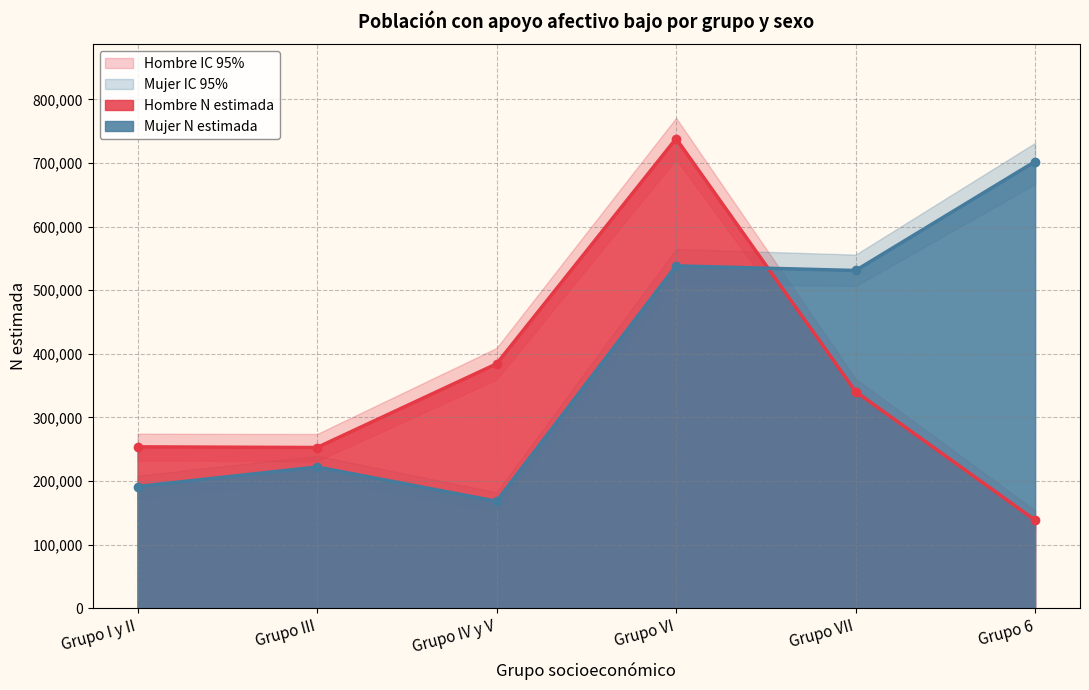

After their last crossing, which series has the higher values: Mujer N (estimada) or Hombre N (lím sup IC)?

Mujer N (estimada)